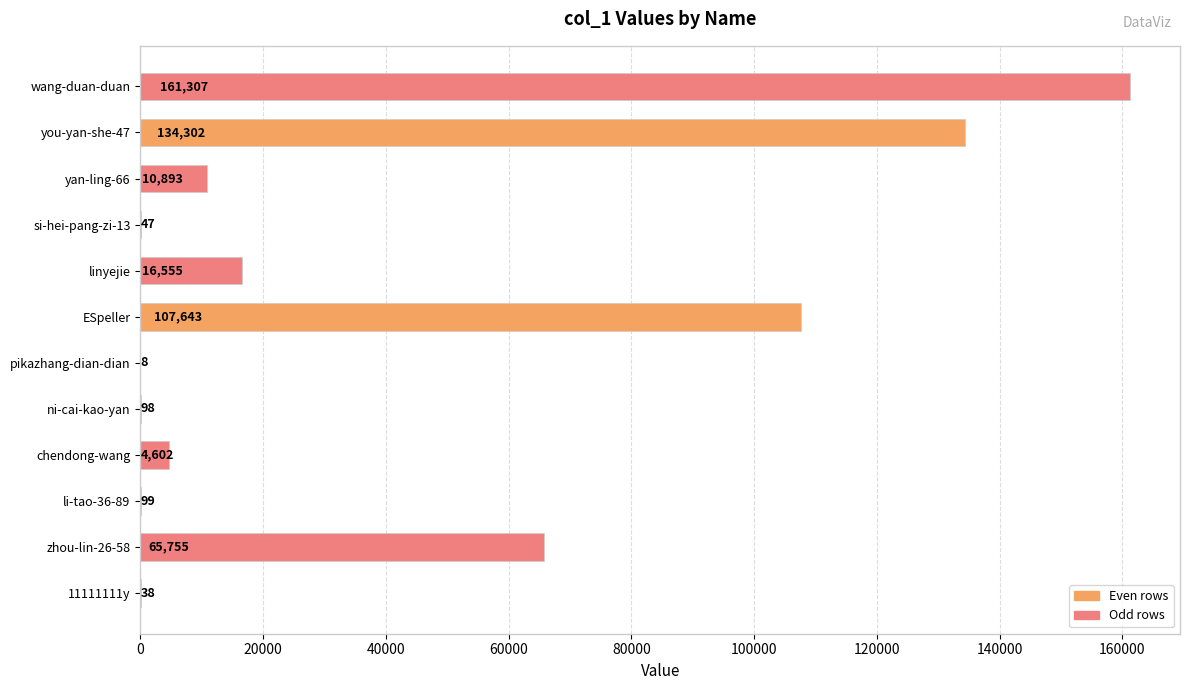

What is the sum of all values?

501347